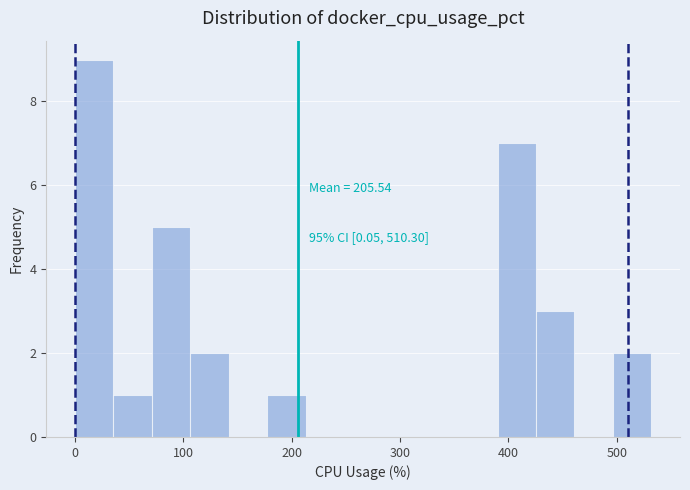

Around what value on the x-axis is the tallest bar? Give the approximate position of its centre, as read against the axis.

20